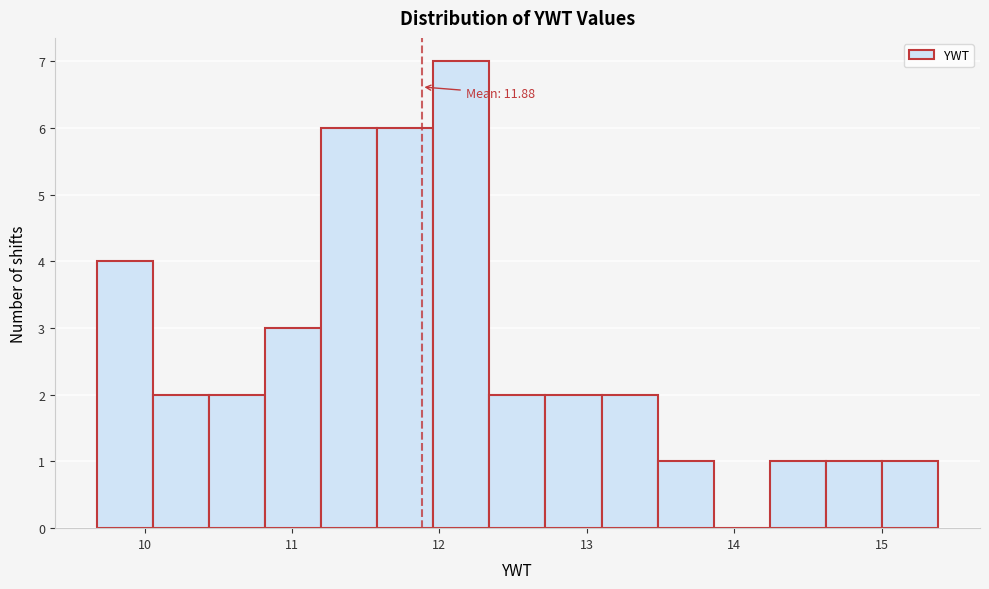

Read against the x-axis, roughly where is the centre of the tallest bar?

12.1